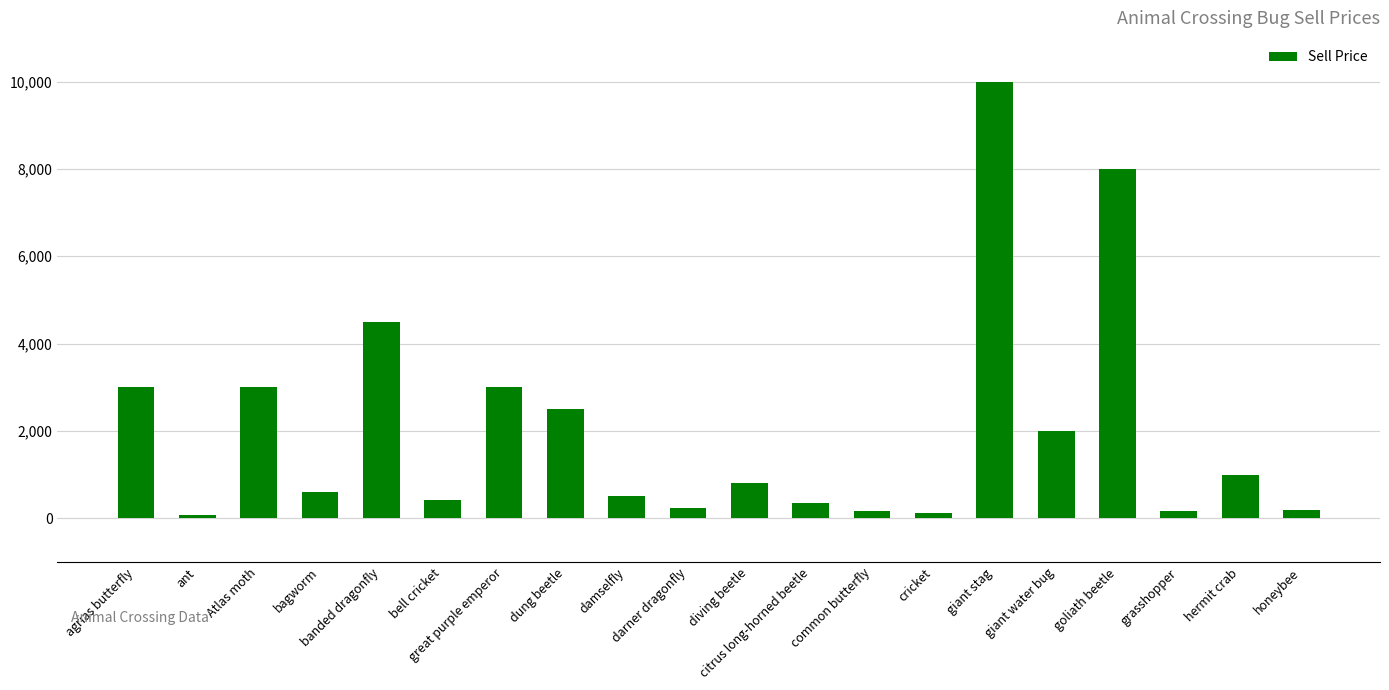

What is the label of the 6th bar from the left?

bell cricket